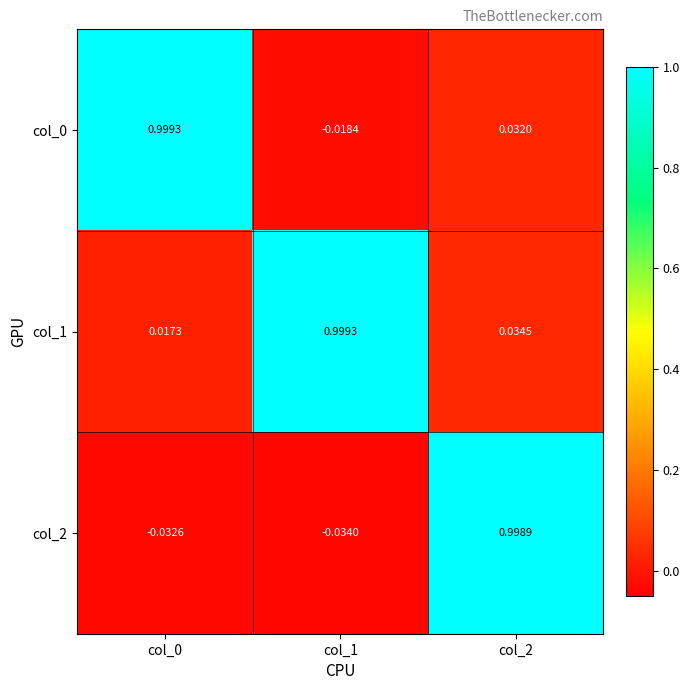

How many series are shown in this chart?

3